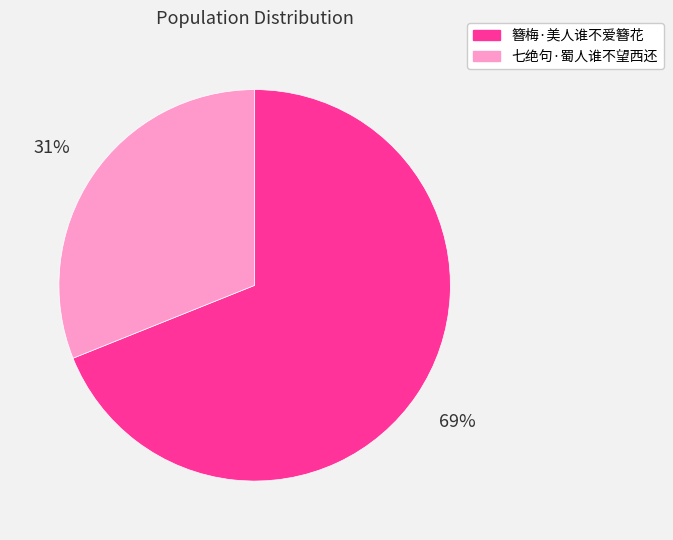

Combined, do 簪梅·美人谁不爱簪花 and 七绝句·蜀人谁不望西还 account for over 50%?

Yes